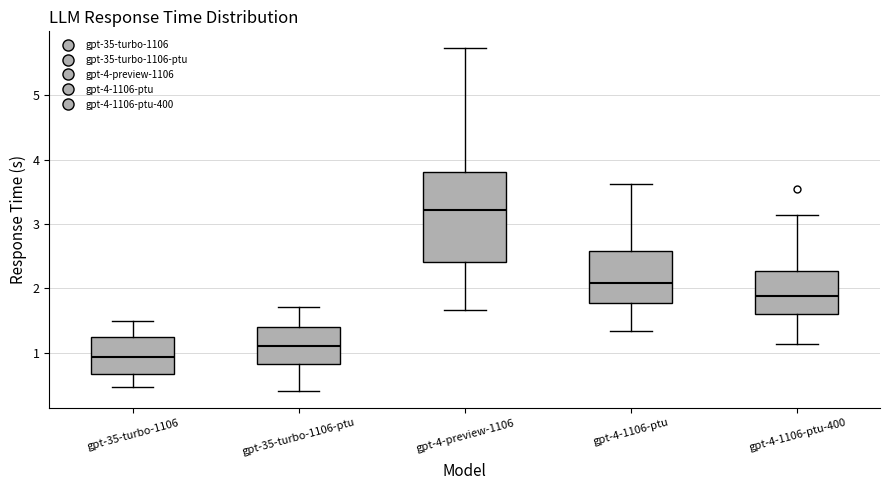

Comparing the boxes themselves (not the whiskers), which one is the tallest?

gpt-4-preview-1106